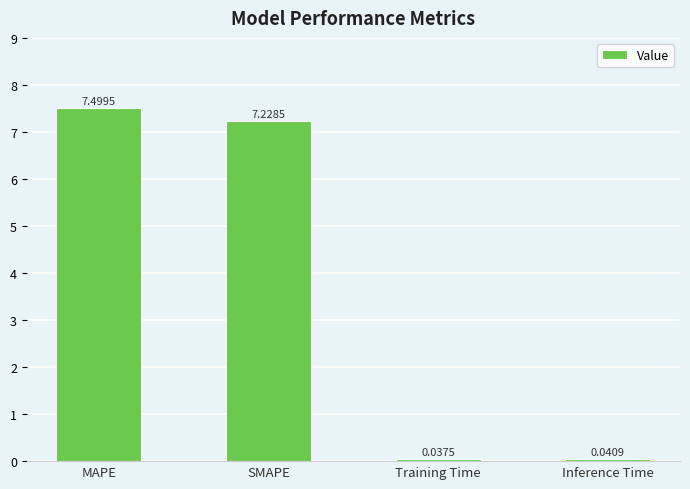

What is the change in value from SMAPE to Inference Time?

-7.2